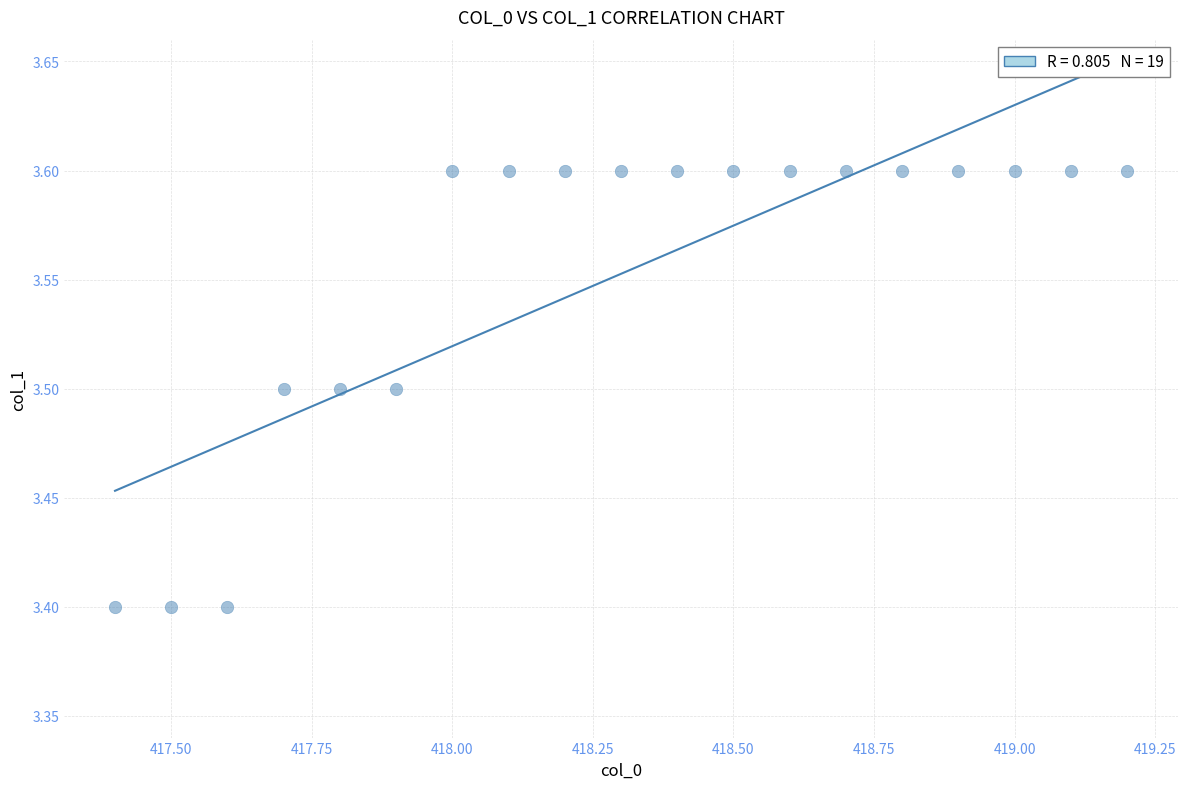

What is the range of X values (max minus min)?

1.8